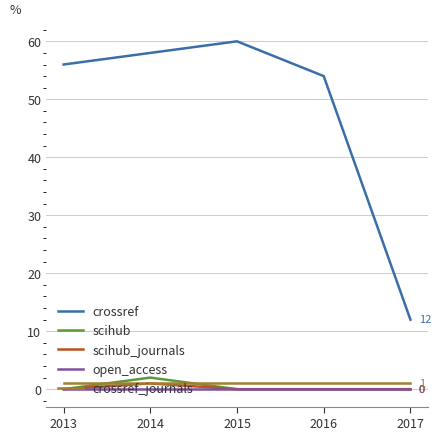

True or false: scihub_journals and crossref intersect in this chart.

False